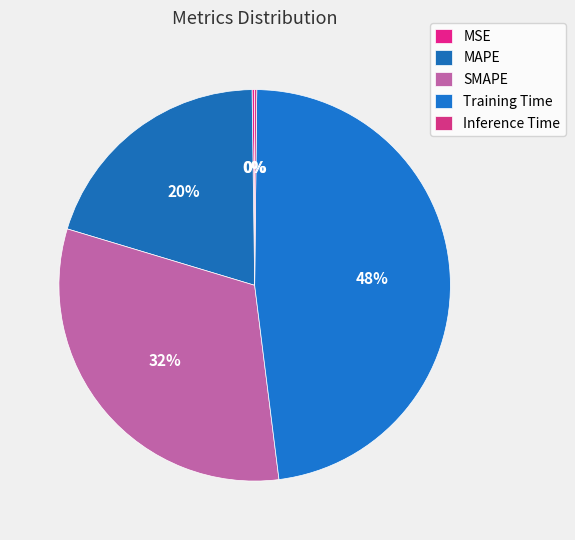

To the nearest percent, what is the difference between the SMAPE and MSE slice percentages?

31%